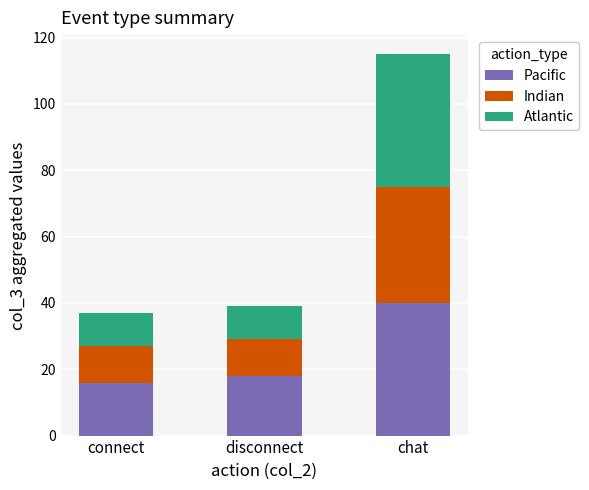

What is the highest value of the Pacific series?

40